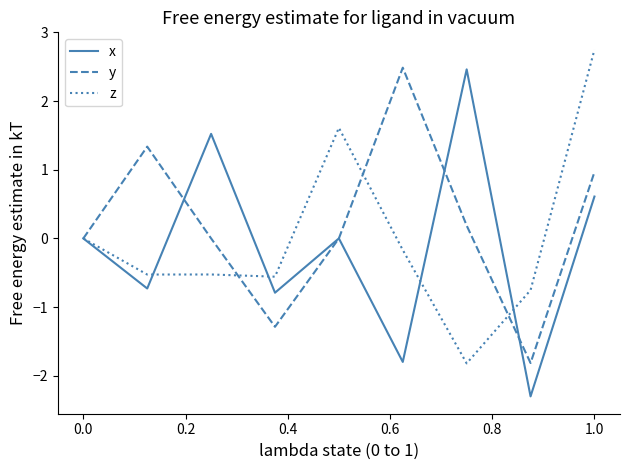

How many interior local peaks does the y series have?

2